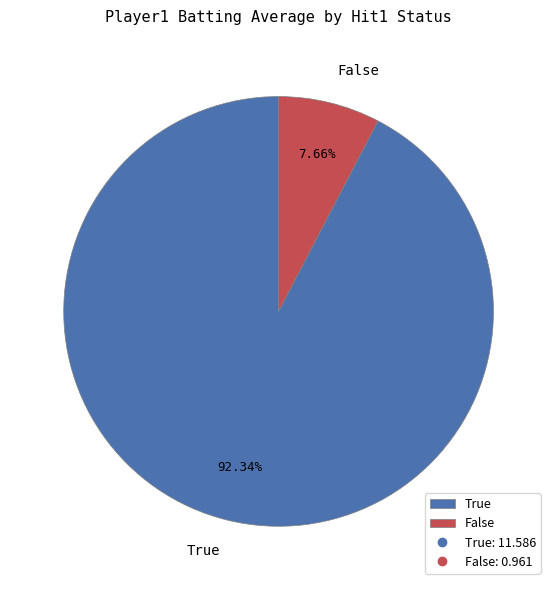

How much of the chart is everything except False?

92.3%